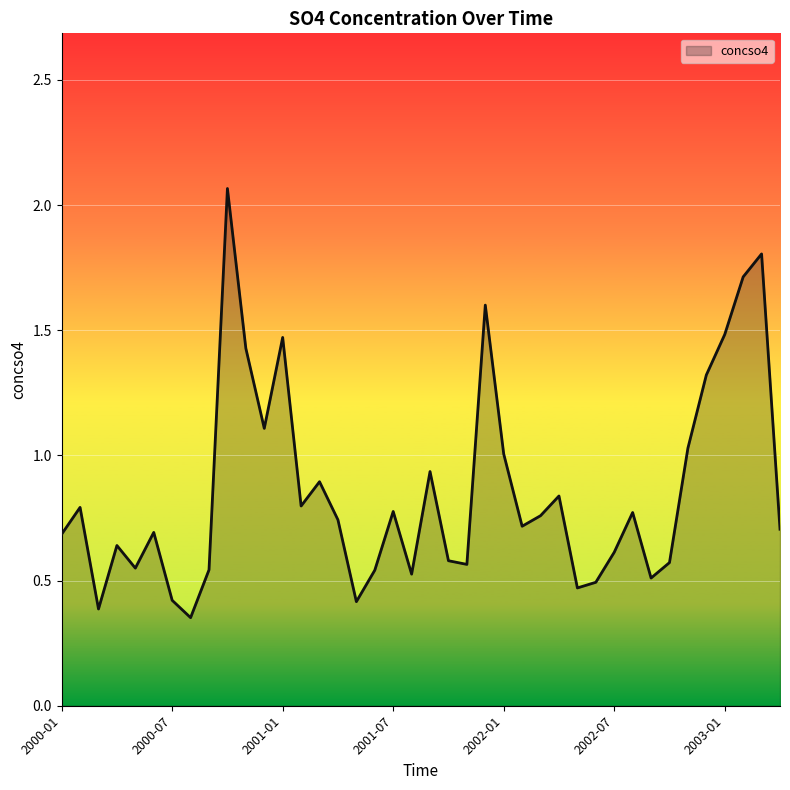

What is the difference between the maximum and minimum values?

1.7